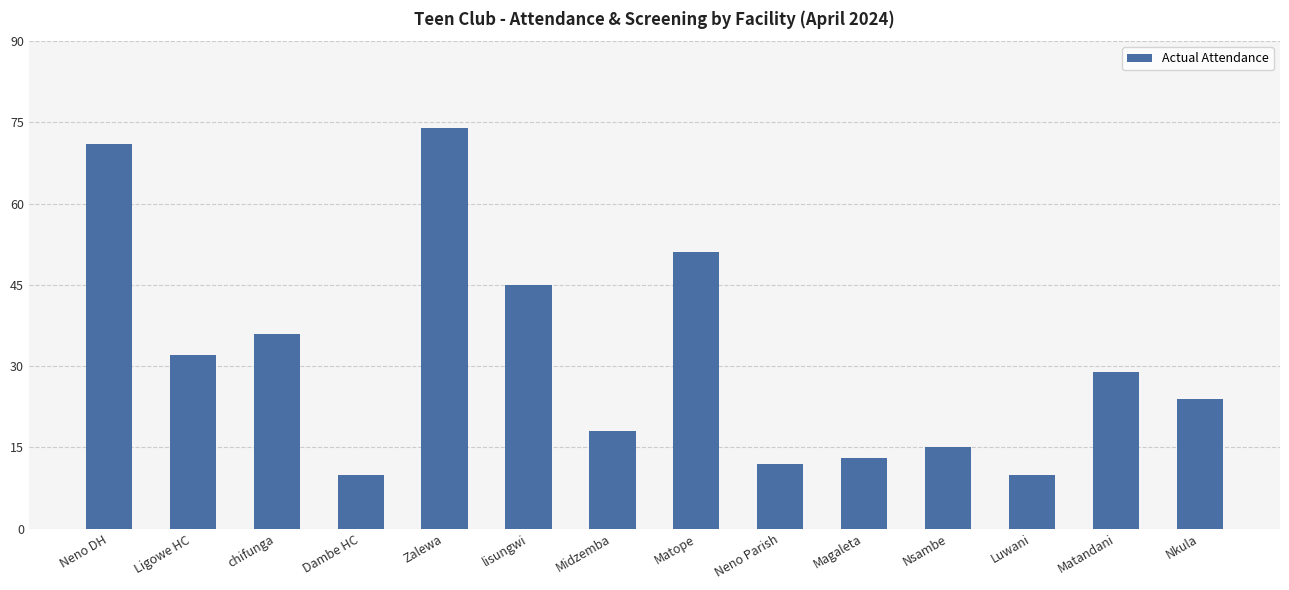

Reading left to right, list all the values displayed in this chart.

71	32	36	10	74	45	18	51	12	13	15	10	29	24